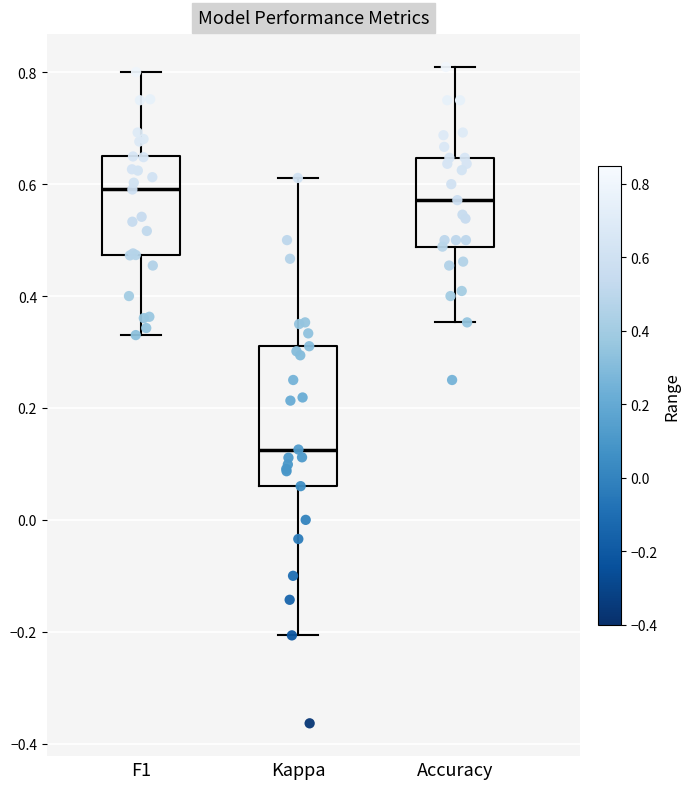

Reading left to right, read every box against the y-axis: the position of its median line, the range the box covers, and the ends of its whiskers. The values are not printed on the chart, so give them approximately, as read against the axis.

F1: median 0.60, box 0.48 to 0.64, whiskers 0.34 to 0.80
Kappa: median 0.12, box 0.06 to 0.32, whiskers -0.20 to 0.62
Accuracy: median 0.58, box 0.48 to 0.64, whiskers 0.36 to 0.80